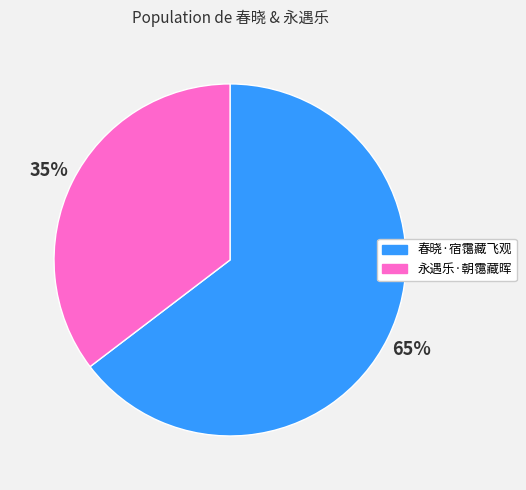

Which has a higher value, 永遇乐·朝霭藏晖 or 春晓·宿霭藏飞观?

春晓·宿霭藏飞观